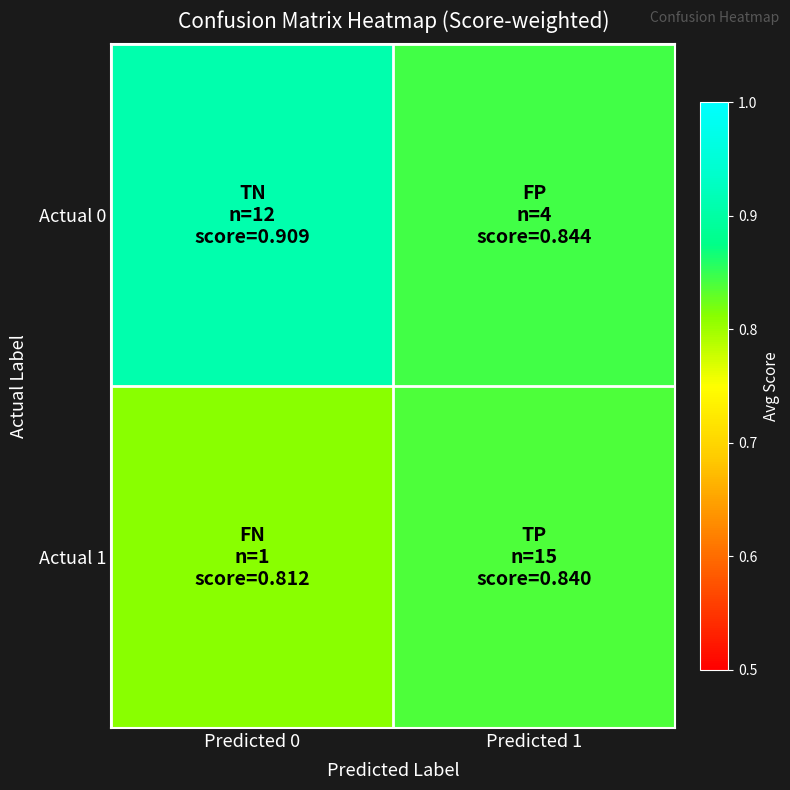

Reading left to right, extract all data points from this chart.

Actual 0: Predicted 0=0.9	Predicted 1=0.8
Actual 1: Predicted 0=0.8	Predicted 1=0.8